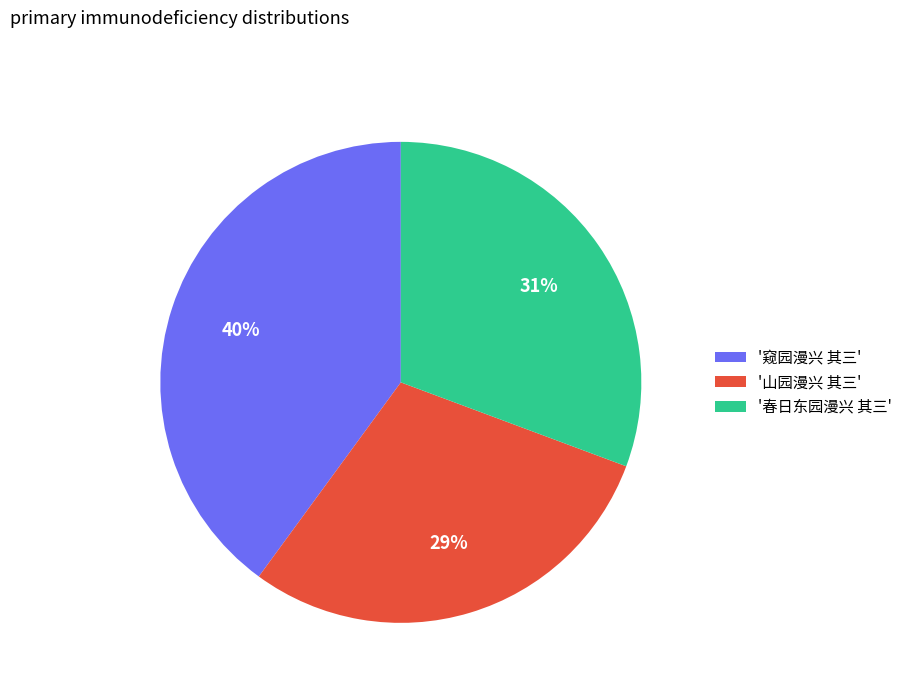

Rank the categories by value from highest to lowest.

'窥园漫兴 其三', '春日东园漫兴 其三', '山园漫兴 其三'